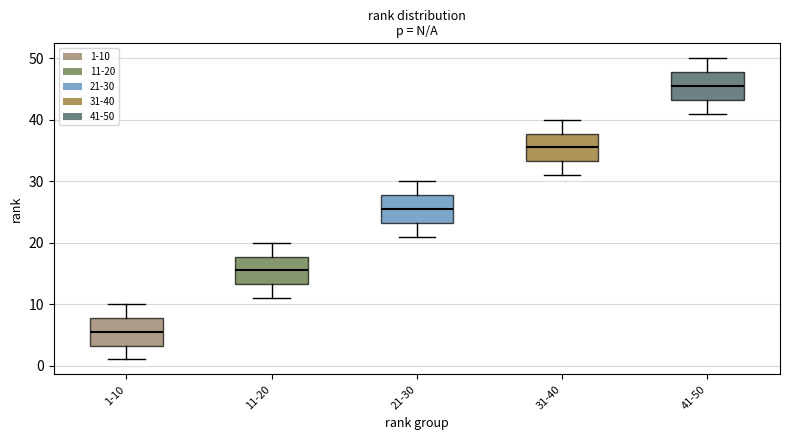

Where does the lower whisker of the box for 41-50 end on the y-axis? The values are not printed on the chart, so give them approximately, as read against the axis.

41